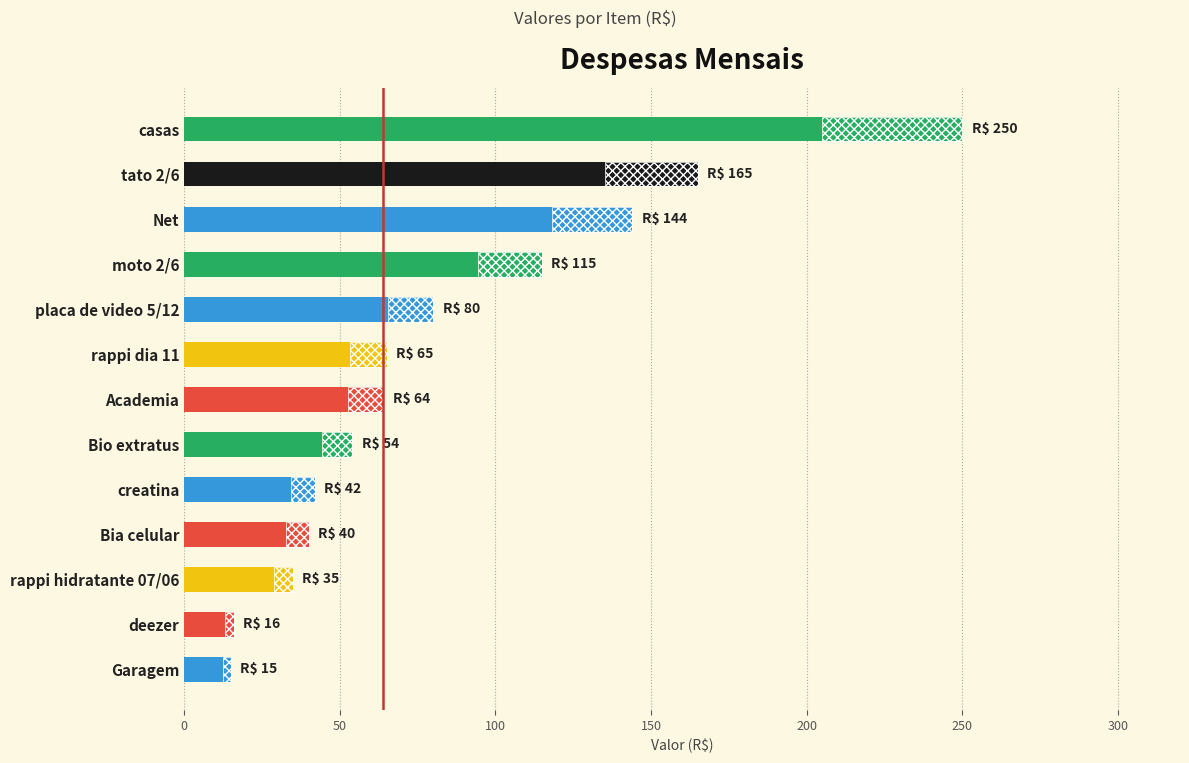

The value at casas is 341. True or false?

False